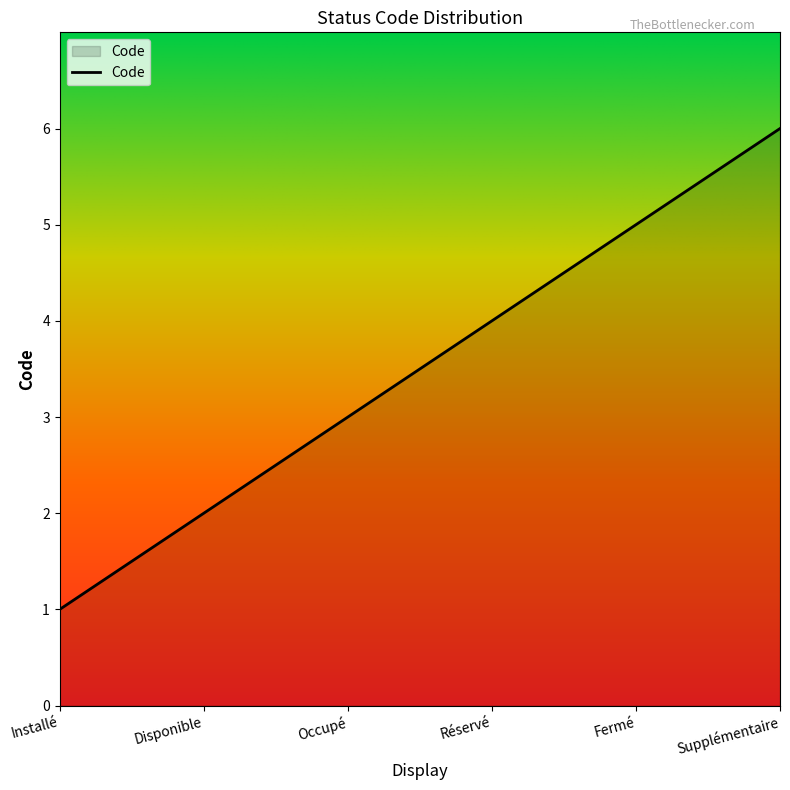

Rank the categories by value from lowest to highest.

Installé, Disponible, Occupé, Réservé, Fermé, Supplémentaire